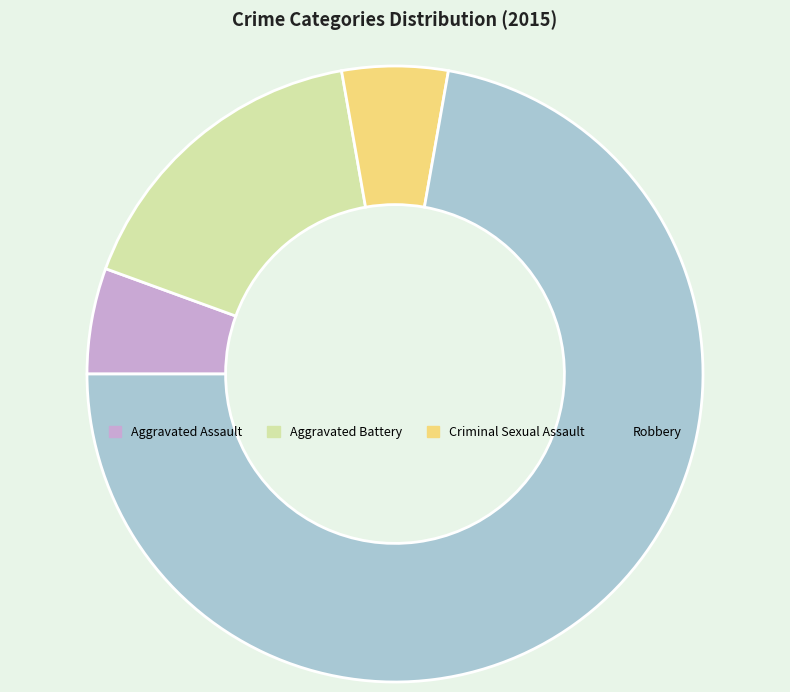

Which has a higher value, Criminal Sexual Assault or Robbery?

Robbery